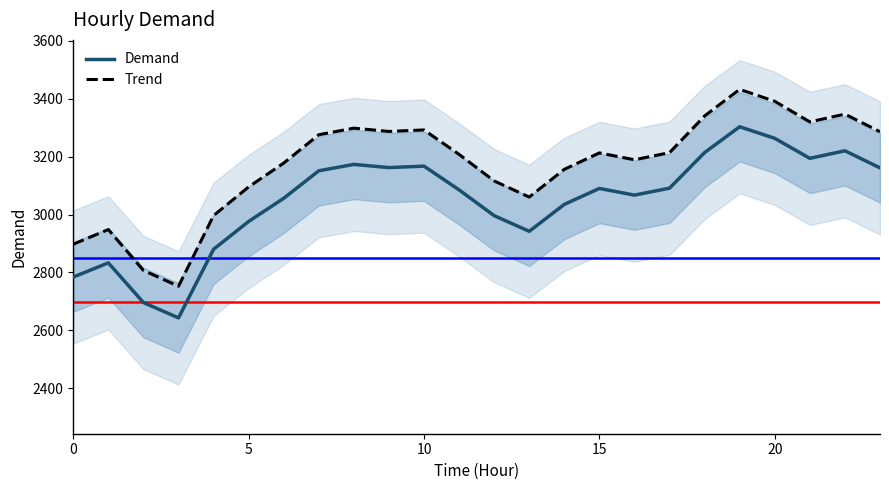

True or false: Demand and Trend cross at least once.

False